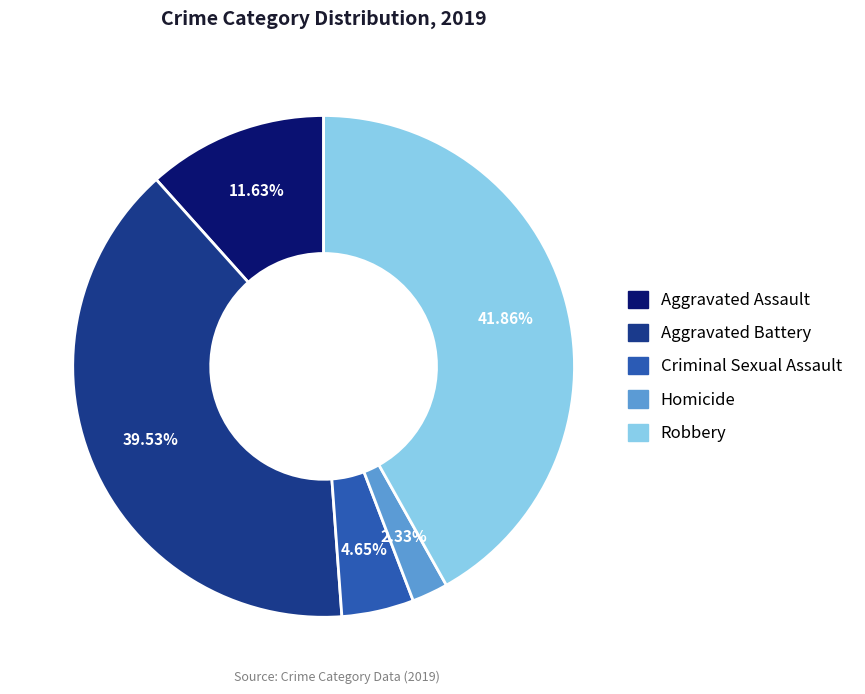

To the nearest percent, what is the average slice percentage?

20%